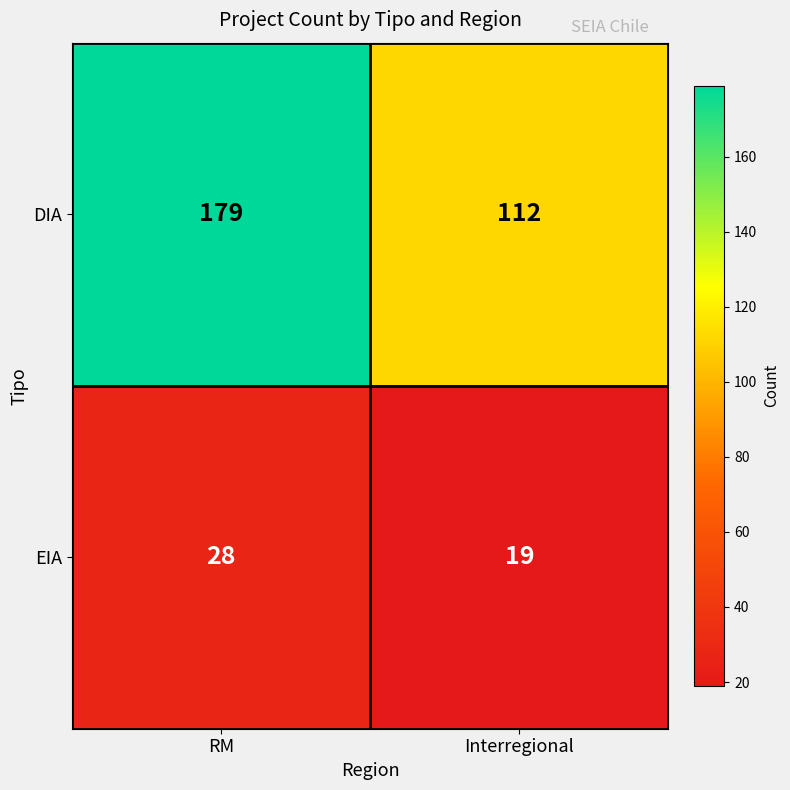

Is it true that DIA equals 274 at RM?

False